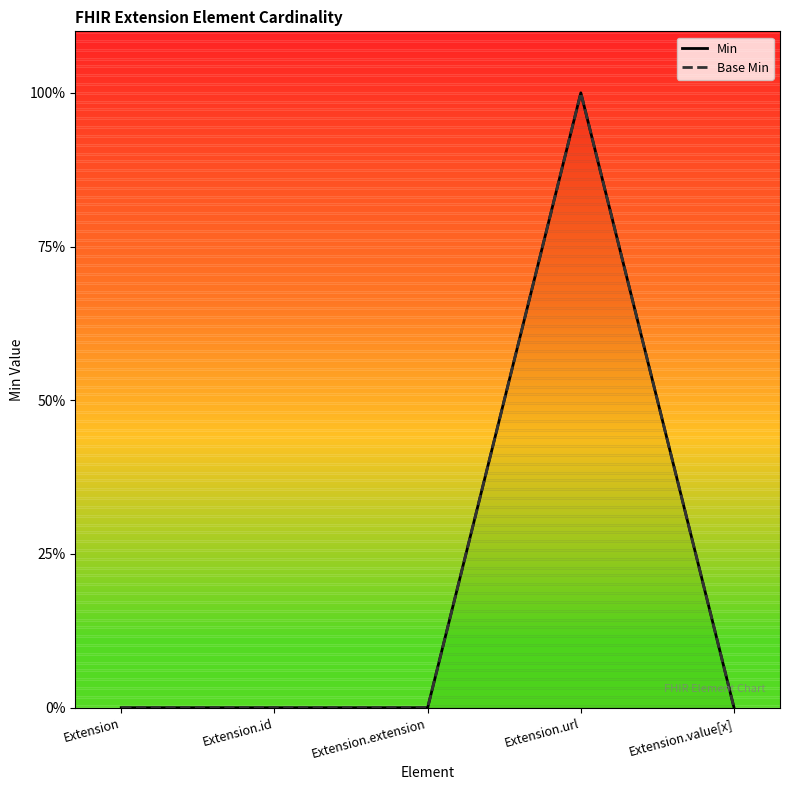

Which category has the lowest value across all series?

Extension